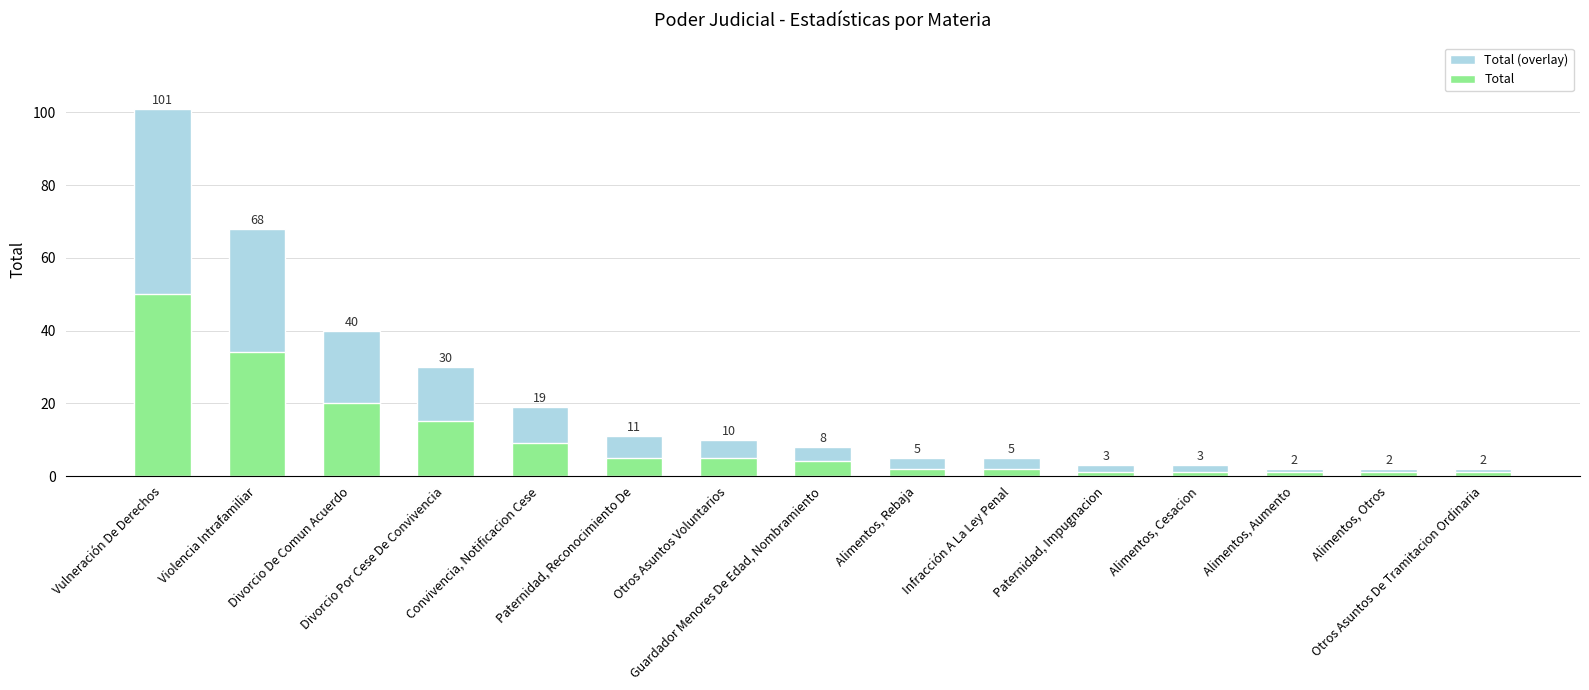

Between Divorcio De Comun Acuerdo and Paternidad, Impugnacion, which series saw the biggest shift?

Total (overlay)